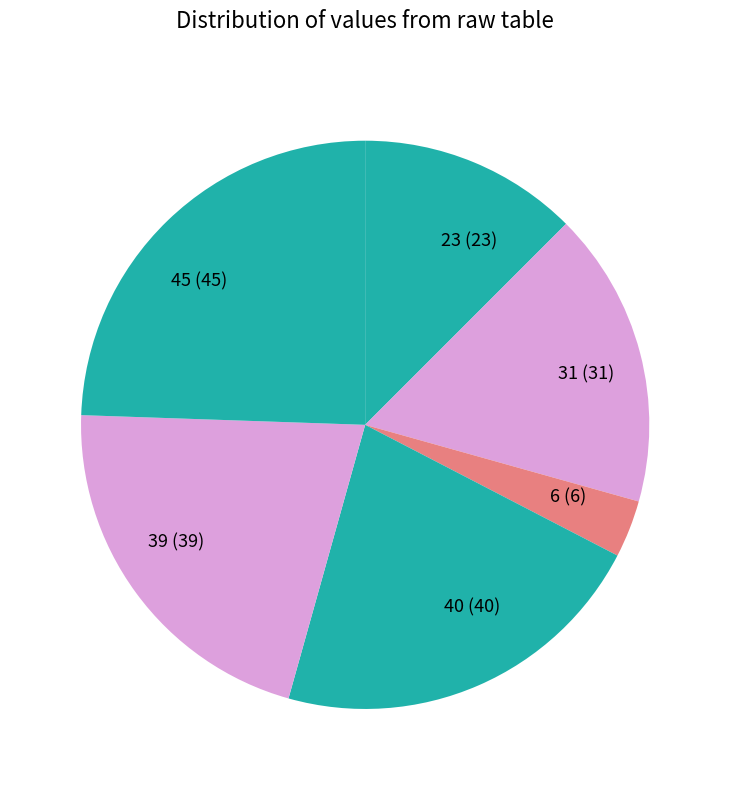

The 40 (40) slice represents 9% of the pie. True or false?

False